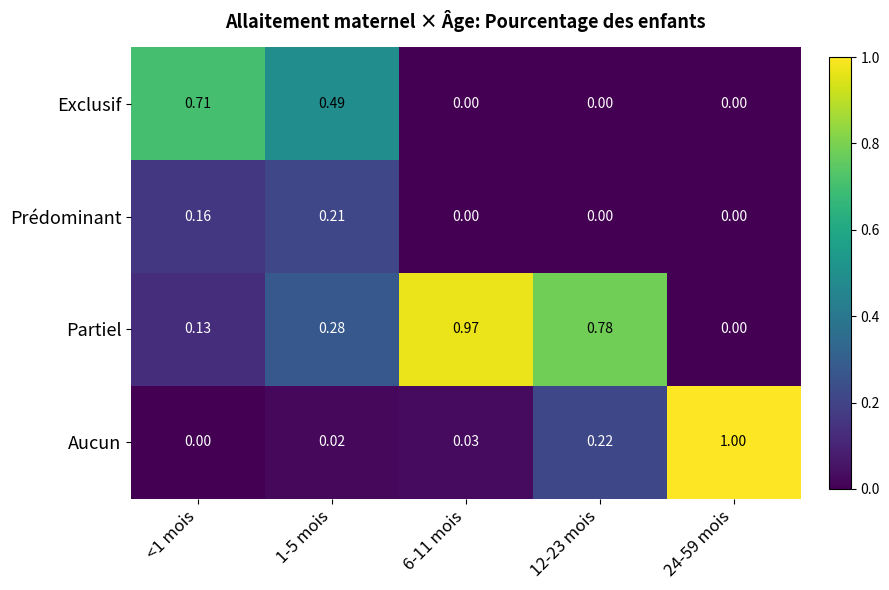

Rank the series by their maximum value, from lowest to highest.

Prédominant, Exclusif, Partiel, Aucun